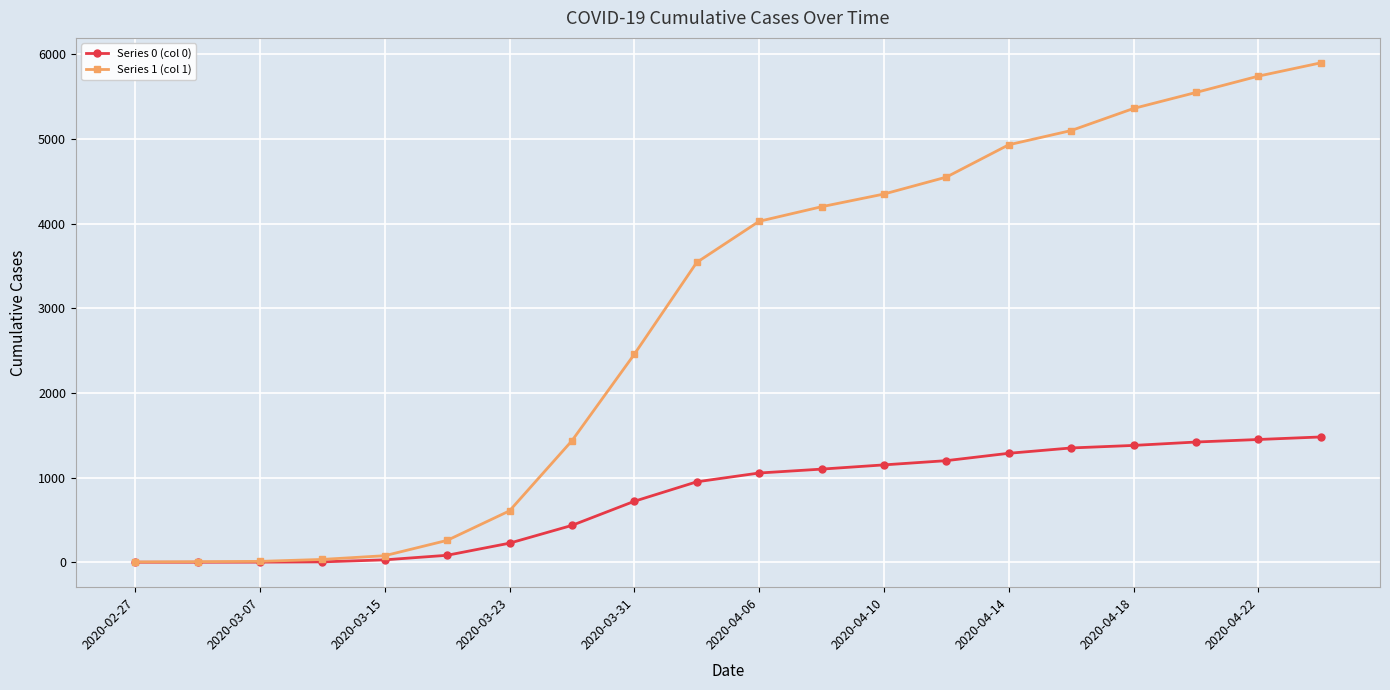

Which series has the largest range (max minus min)?

Series 1 (col 1)